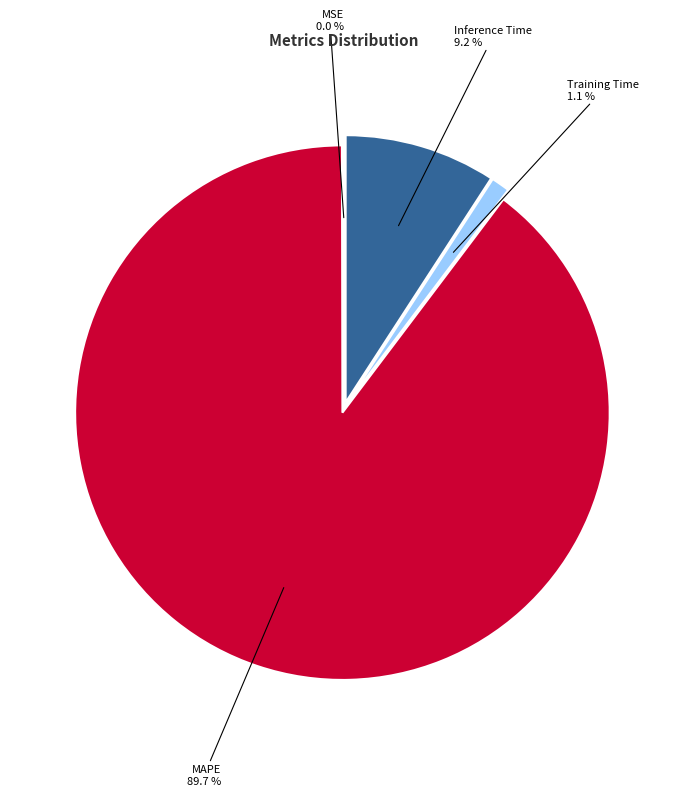

Does any single category account for the majority?

Yes